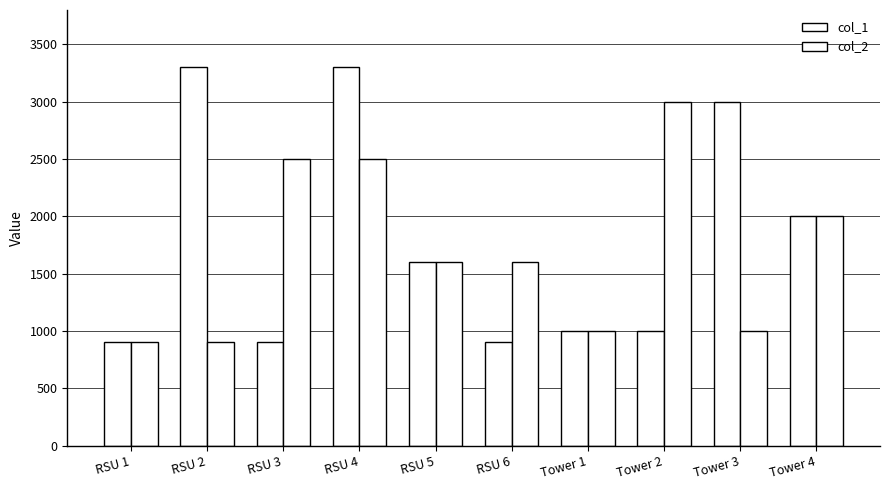

How many distinct data groups are displayed?

2